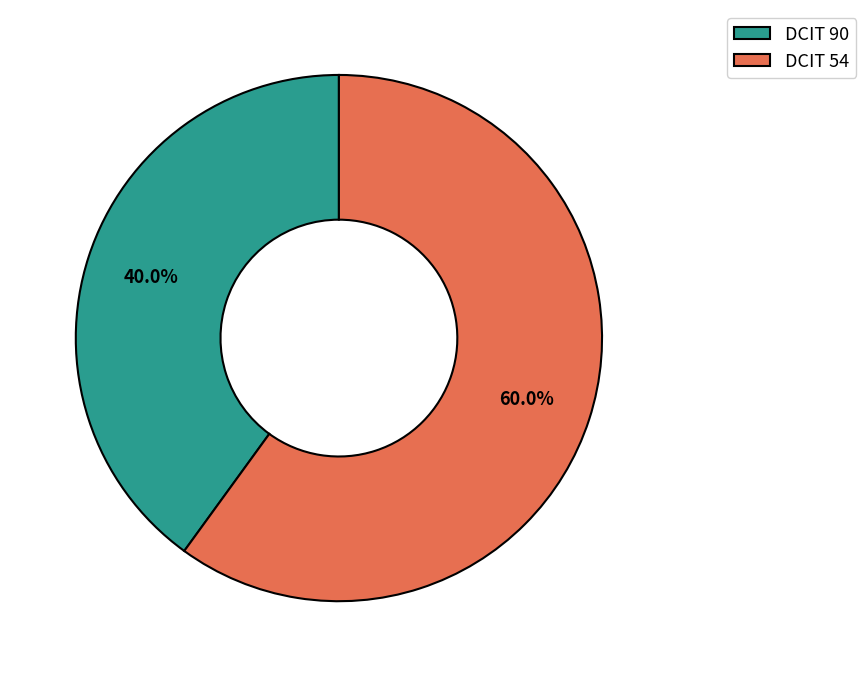

Rank the categories by value from highest to lowest.

DCIT 54, DCIT 90